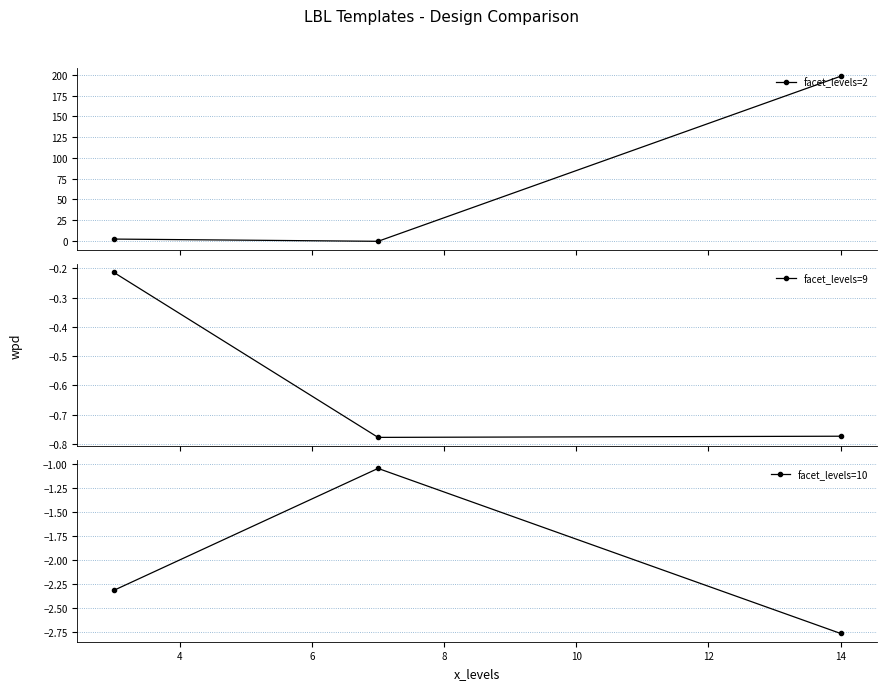

What is the value of the facet_levels=9 point at the 2nd from the left?

-0.8